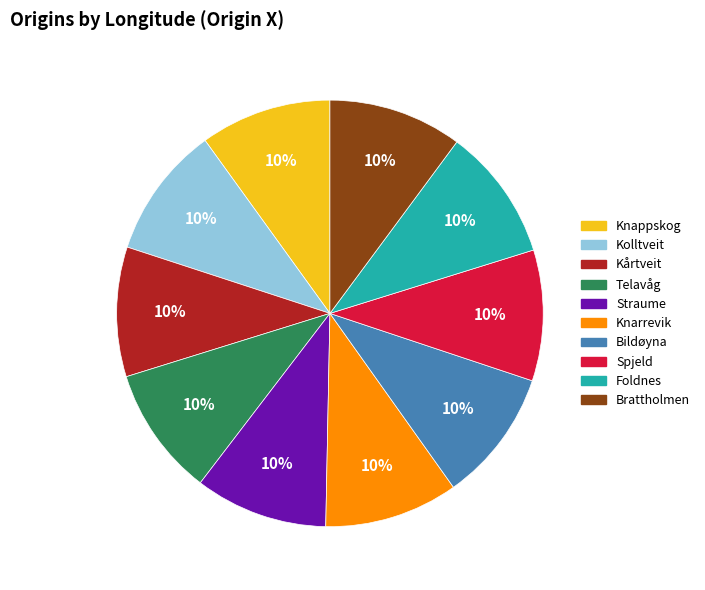

Is there any slice that represents more than half of the pie?

No